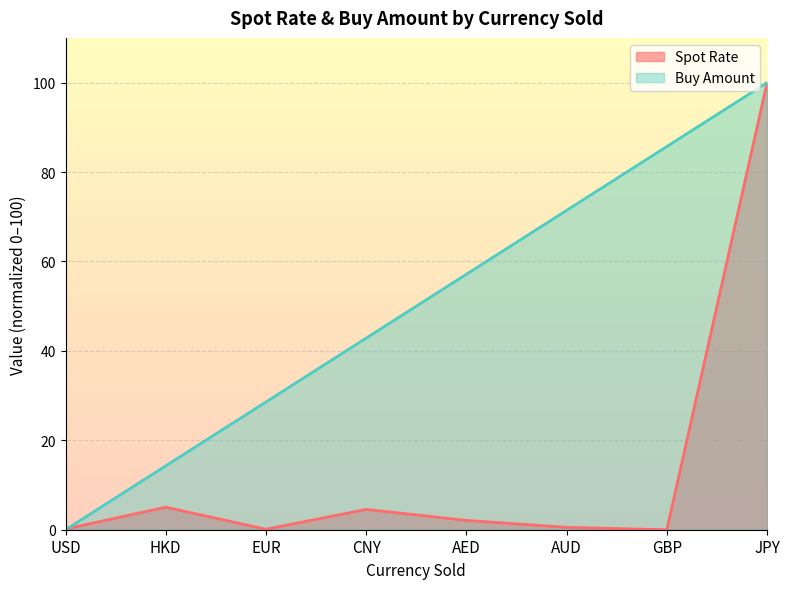

Between GBP and EUR, which is larger?

EUR